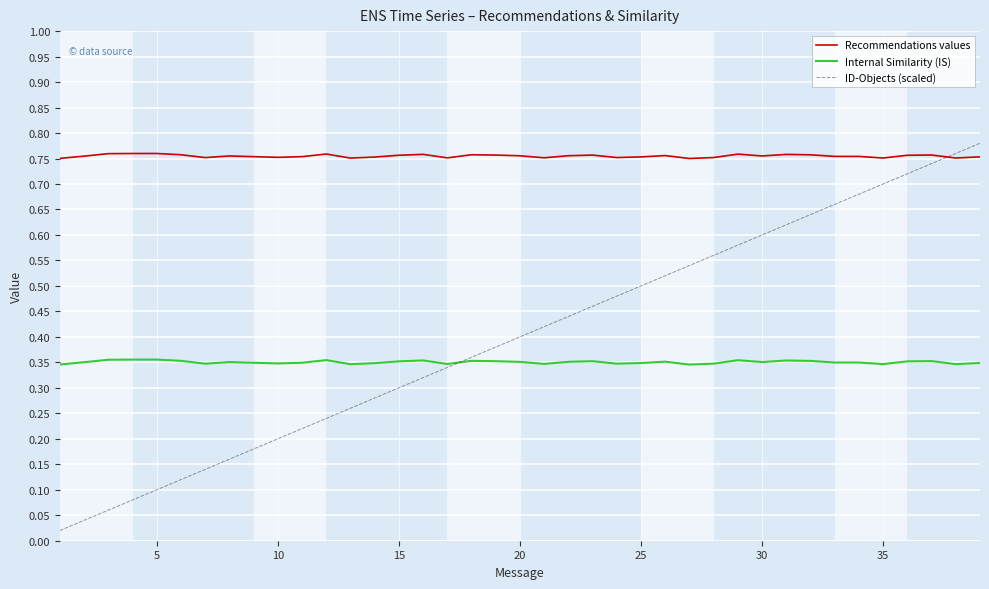

Which series has the largest total across all categories?

Recommendations values